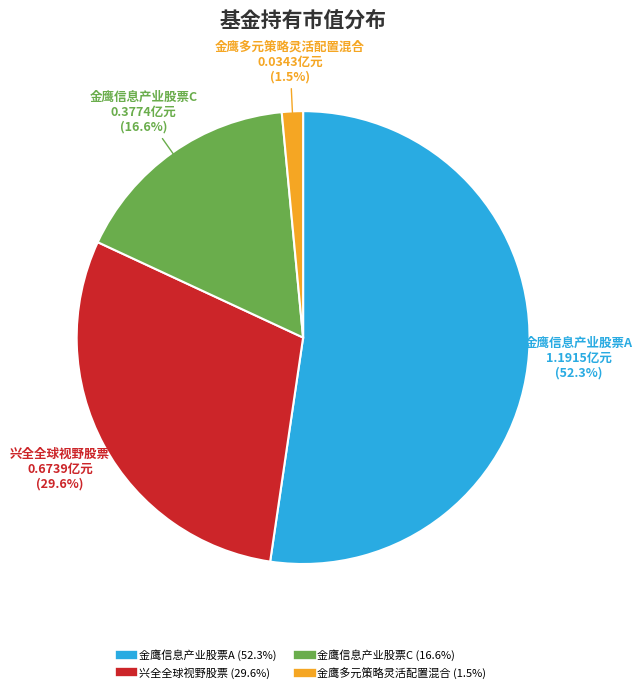

Rank the categories by value from highest to lowest.

金鹰信息产业股票A, 兴全全球视野股票, 金鹰信息产业股票C, 金鹰多元策略灵活配置混合